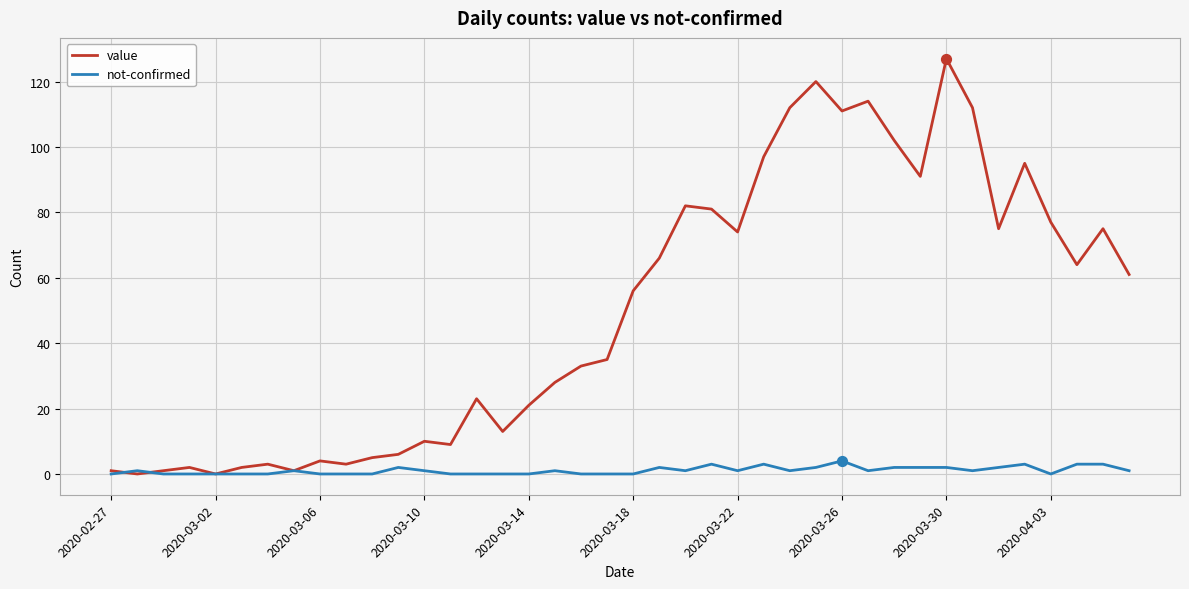

Which series has the largest total across all categories?

value